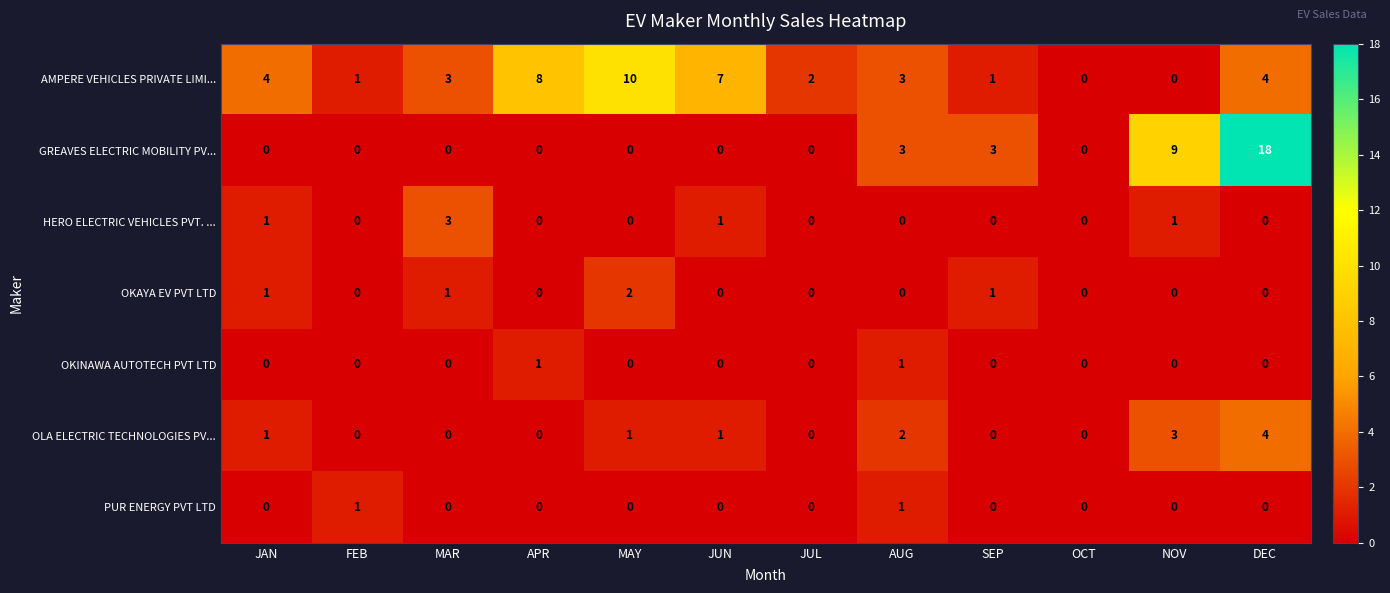

Which series has the largest total across all categories?

AMPERE VEHICLES PRIVATE LIMI...